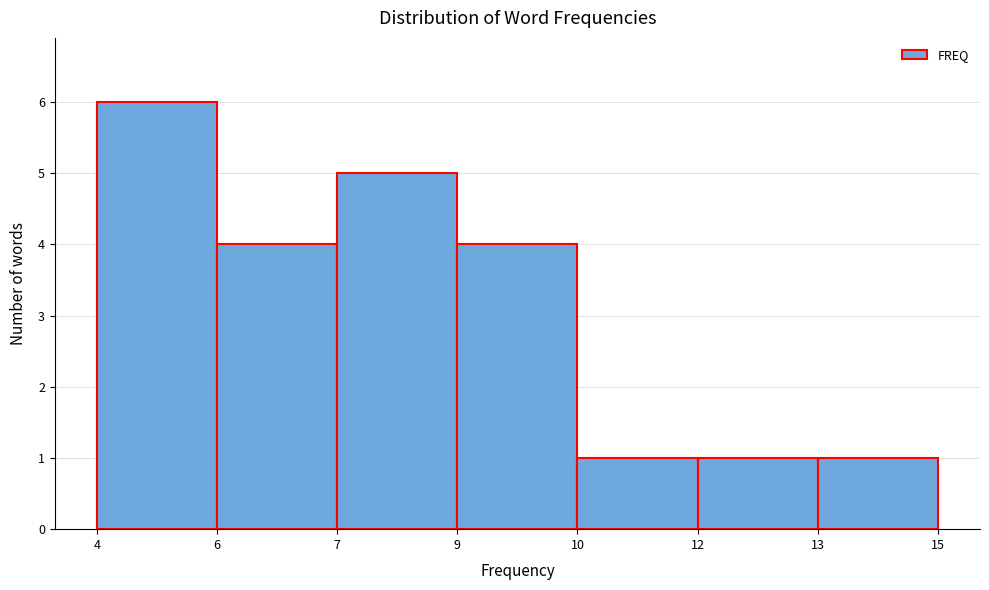

Reading left to right, list all the values displayed in this chart.

6	4	5	4	1	1	1